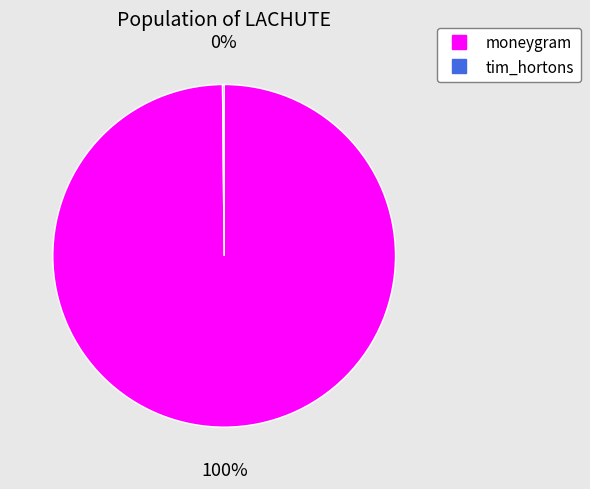

Which slice is the largest?

moneygram